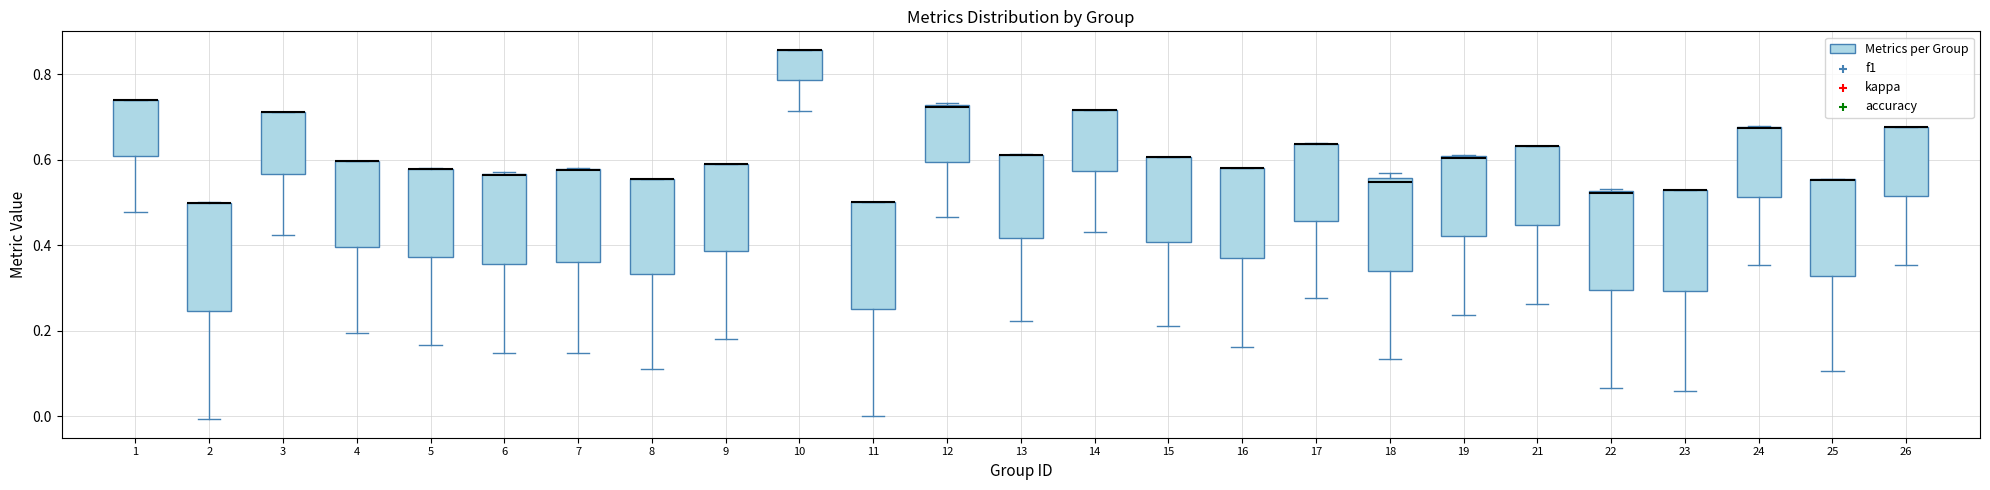

Reading left to right, read every box against the y-axis: the position of its median line, the range the box covers, and the ends of its whiskers. The values are not printed on the chart, so give them approximately, as read against the axis.

1: median 0.74 (drawn on the box's upper edge), box 0.60 to 0.74, whiskers 0.48 to 0.74
2: median 0.50 (drawn on the box's upper edge), box 0.24 to 0.50, whiskers 0.00 to 0.50
3: median 0.72 (drawn on the box's upper edge), box 0.56 to 0.72, whiskers 0.42 to 0.72
4: median 0.60 (drawn on the box's upper edge), box 0.40 to 0.60, whiskers 0.20 to 0.60
5: median 0.58 (drawn on the box's upper edge), box 0.38 to 0.58, whiskers 0.16 to 0.58
6: median 0.56, box 0.36 to 0.56, whiskers 0.14 to 0.58
7: median 0.58 (drawn on the box's upper edge), box 0.36 to 0.58, whiskers 0.14 to 0.58
8: median 0.56 (drawn on the box's upper edge), box 0.34 to 0.56, whiskers 0.12 to 0.56
9: median 0.58 (drawn on the box's upper edge), box 0.38 to 0.58, whiskers 0.18 to 0.60
10: median 0.86 (drawn on the box's upper edge), box 0.78 to 0.86, whiskers 0.72 to 0.86
11: median 0.50 (drawn on the box's upper edge), box 0.26 to 0.50, whiskers 0.00 to 0.50
12: median 0.72, box 0.60 to 0.72, whiskers 0.46 to 0.74
13: median 0.62 (drawn on the box's upper edge), box 0.42 to 0.62, whiskers 0.22 to 0.62
14: median 0.72 (drawn on the box's upper edge), box 0.58 to 0.72, whiskers 0.44 to 0.72
15: median 0.60 (drawn on the box's upper edge), box 0.40 to 0.60, whiskers 0.22 to 0.60
16: median 0.58 (drawn on the box's upper edge), box 0.38 to 0.58, whiskers 0.16 to 0.58
17: median 0.64 (drawn on the box's upper edge), box 0.46 to 0.64, whiskers 0.28 to 0.64
18: median 0.54, box 0.34 to 0.56, whiskers 0.14 to 0.56 (just above the box's upper edge)
19: median 0.60 (drawn on the box's upper edge), box 0.42 to 0.60, whiskers 0.24 to 0.62
21: median 0.64 (drawn on the box's upper edge), box 0.44 to 0.64, whiskers 0.26 to 0.64
22: median 0.52, box 0.30 to 0.52, whiskers 0.06 to 0.54
23: median 0.52 (drawn on the box's upper edge), box 0.30 to 0.52, whiskers 0.06 to 0.52
24: median 0.68 (drawn on the box's upper edge), box 0.52 to 0.68, whiskers 0.36 to 0.68
25: median 0.56 (drawn on the box's upper edge), box 0.32 to 0.56, whiskers 0.10 to 0.56
26: median 0.68 (drawn on the box's upper edge), box 0.52 to 0.68, whiskers 0.36 to 0.68